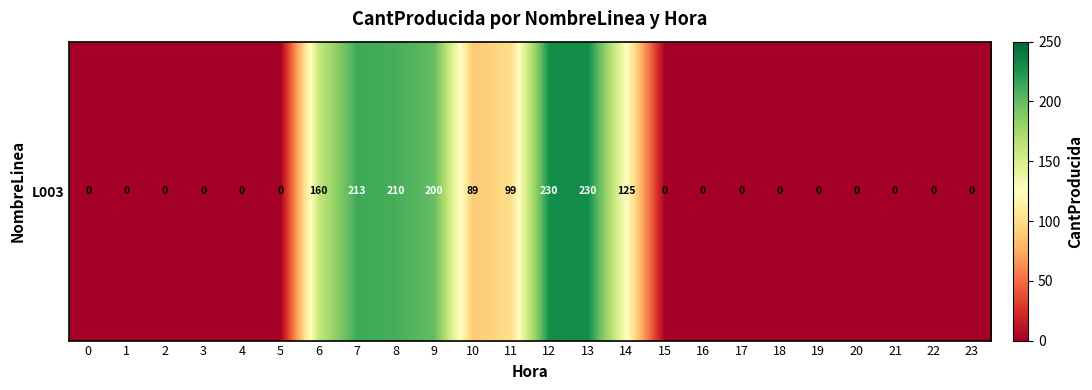

Count the number of data series in this chart.

1